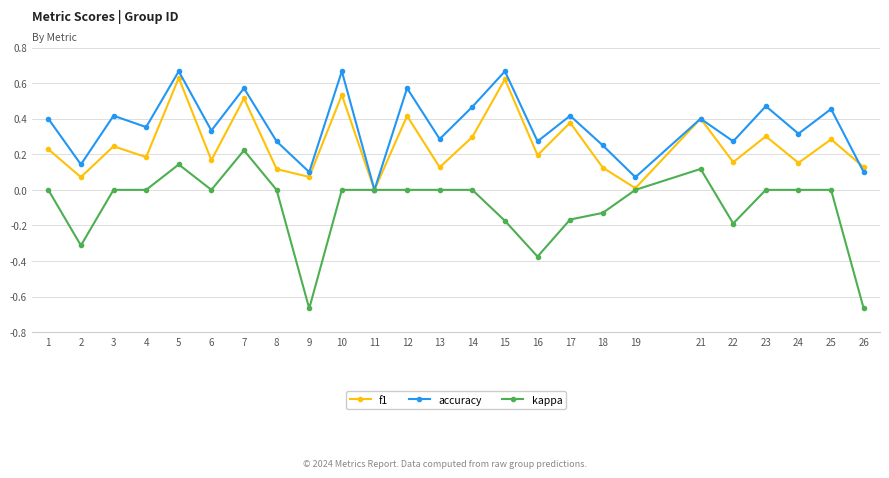

Which series has the largest total across all categories?

accuracy